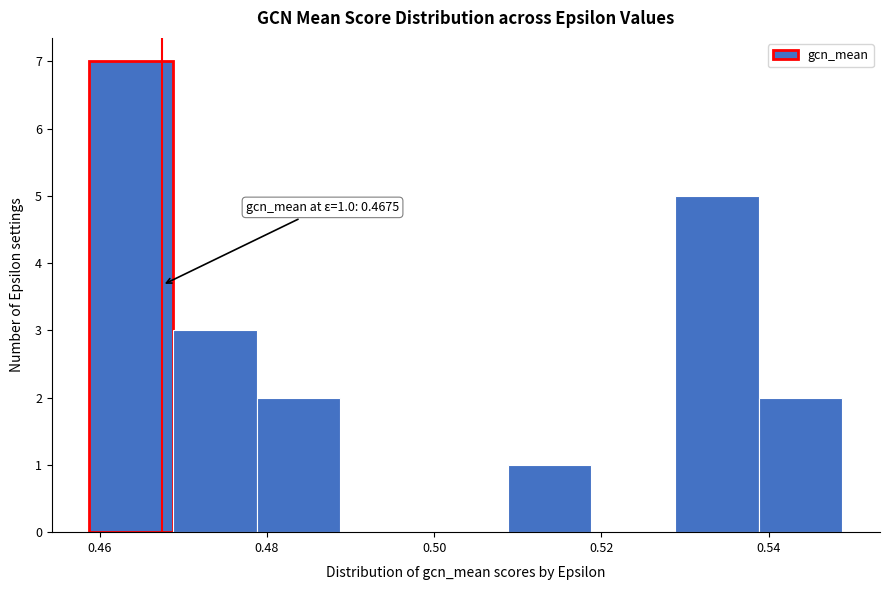

Which range on the x-axis has the tallest bar?

0.458 to 0.468